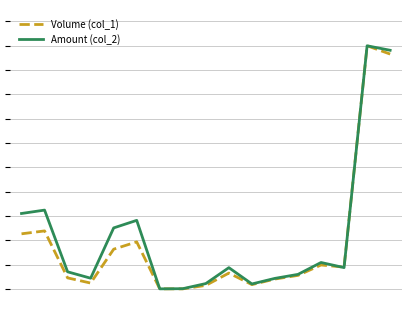

Where is the first local maximum for Amount (col_2)?

1